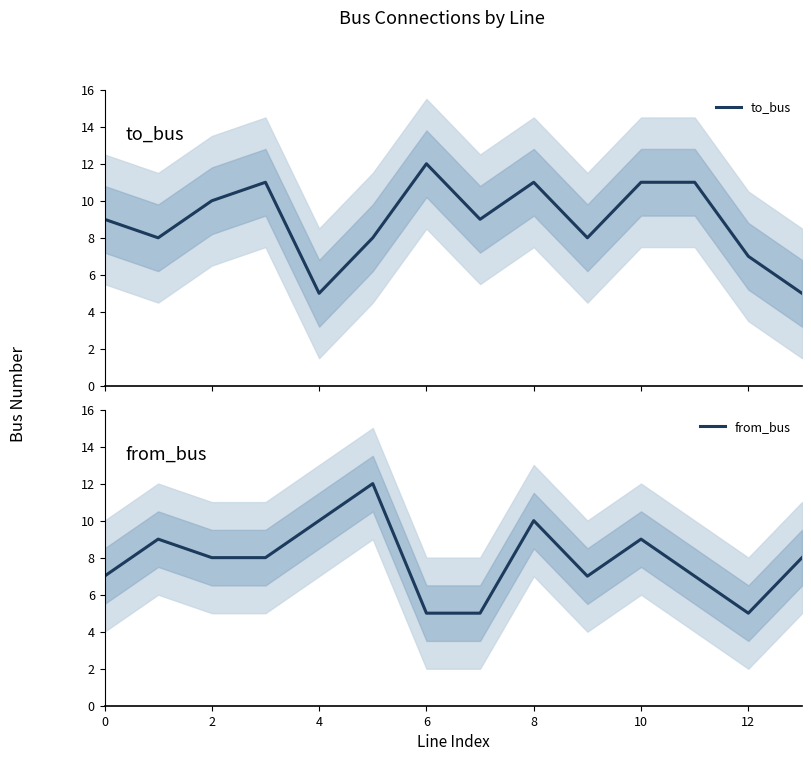

At 13, list the series in order from smallest to largest.

to_bus, from_bus